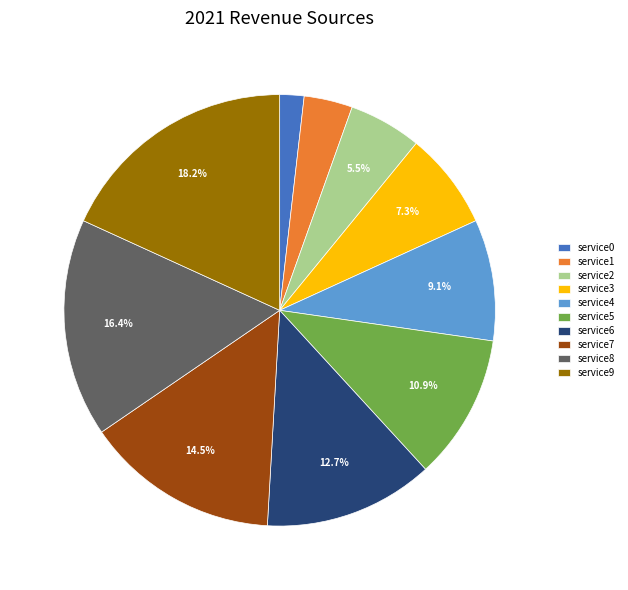

Which has a higher value, service9 or service5?

service9